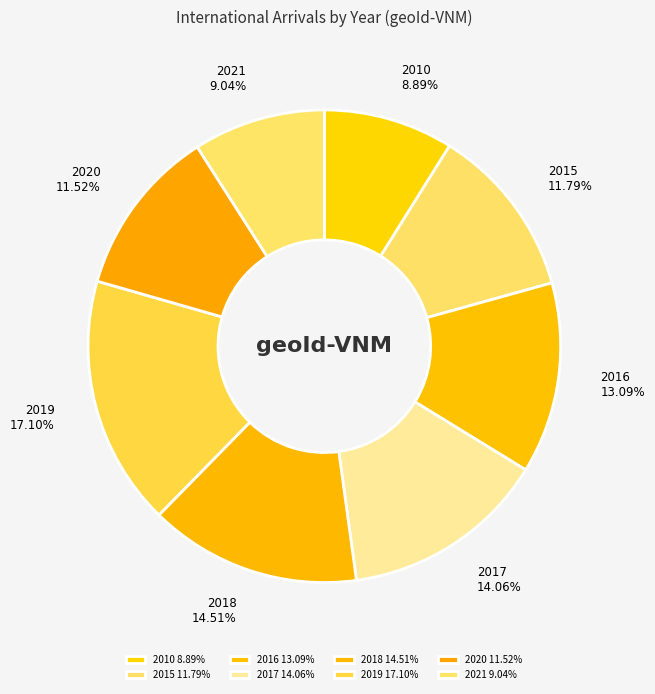

What percentage do 2017 and 2015 together represent?

25.9%